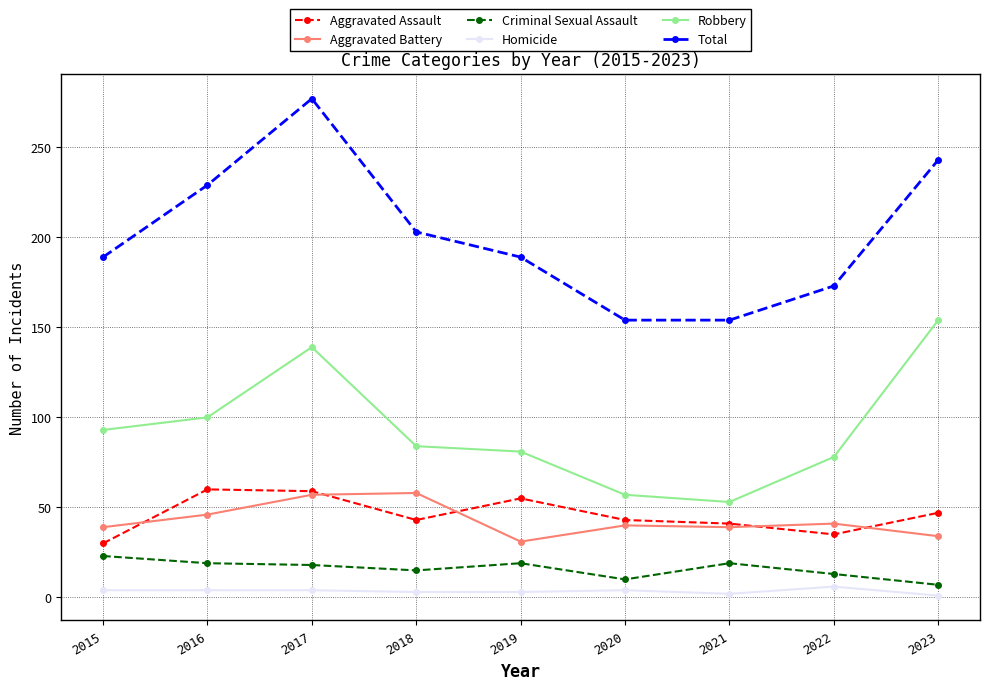

What is the sum of the Criminal Sexual Assault values at 2021 and 2022?

32